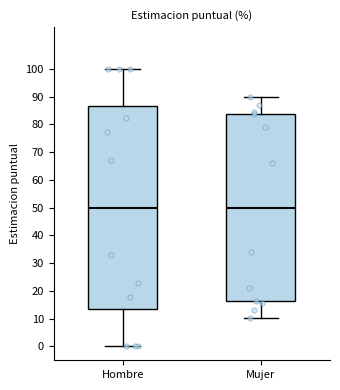

Which box is the tallest, from its lower edge to its upper edge?

Hombre